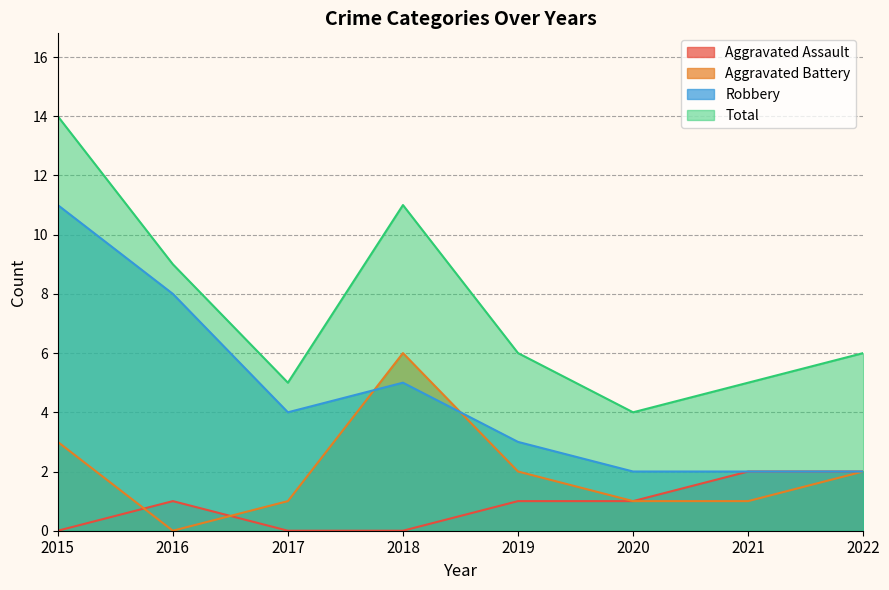

In Aggravated Battery, how many points are lower than both neighbors (excluding endpoints)?

1